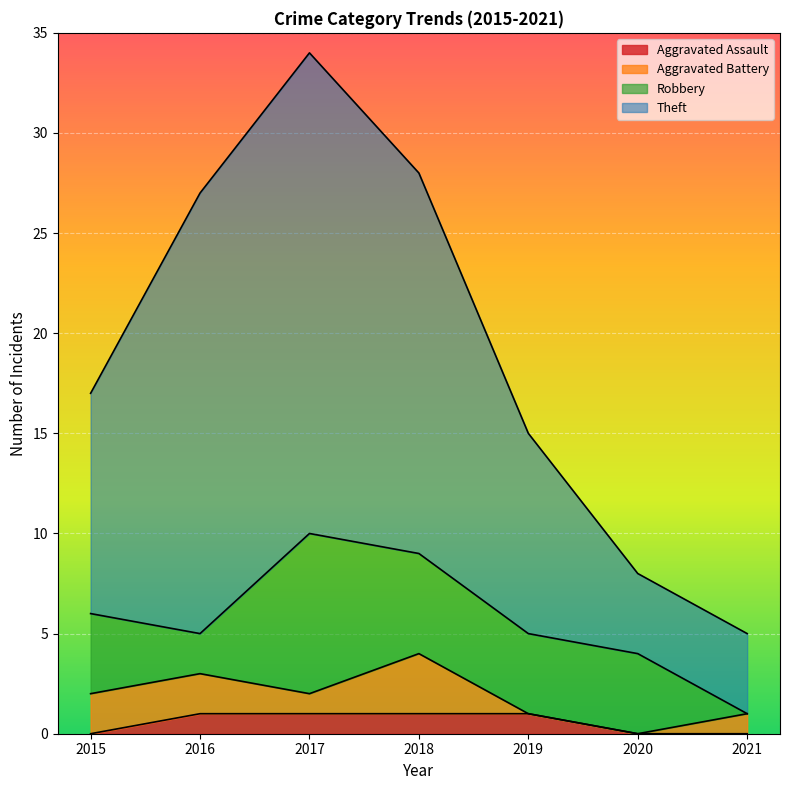

True or false: Aggravated Assault and Theft intersect in this chart.

False